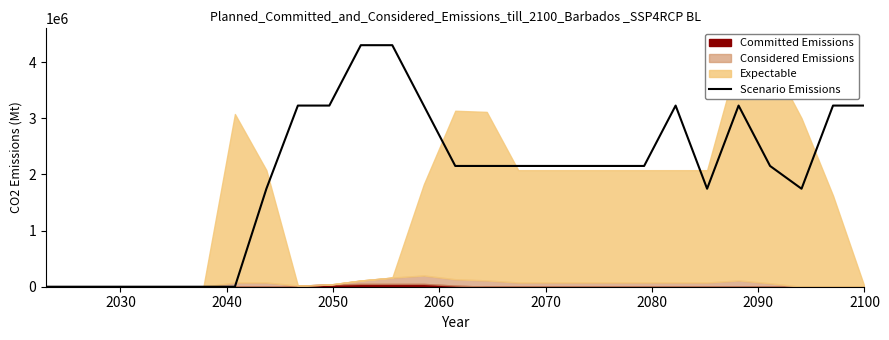

What is the highest value of the Scenario Emissions series?

4300000.0